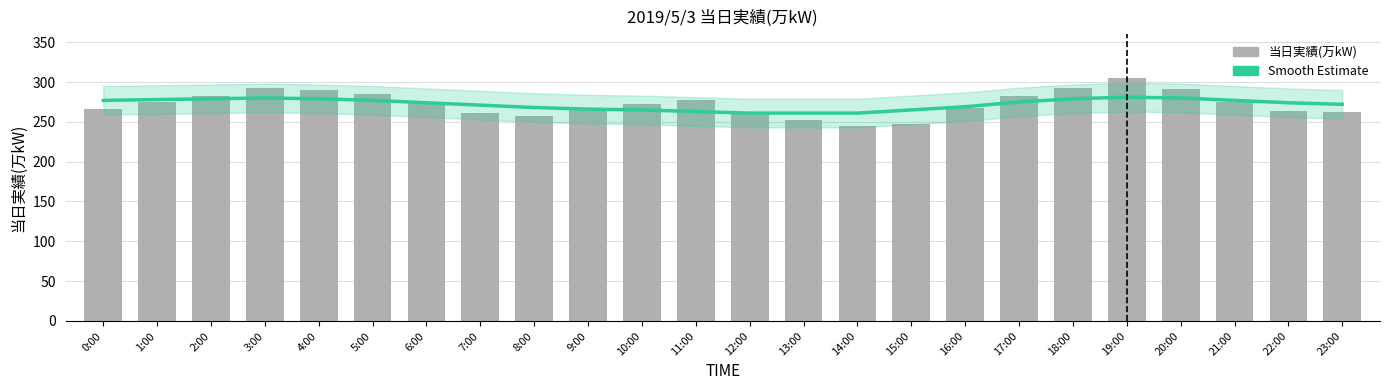

How many categories are shown in the chart?

24